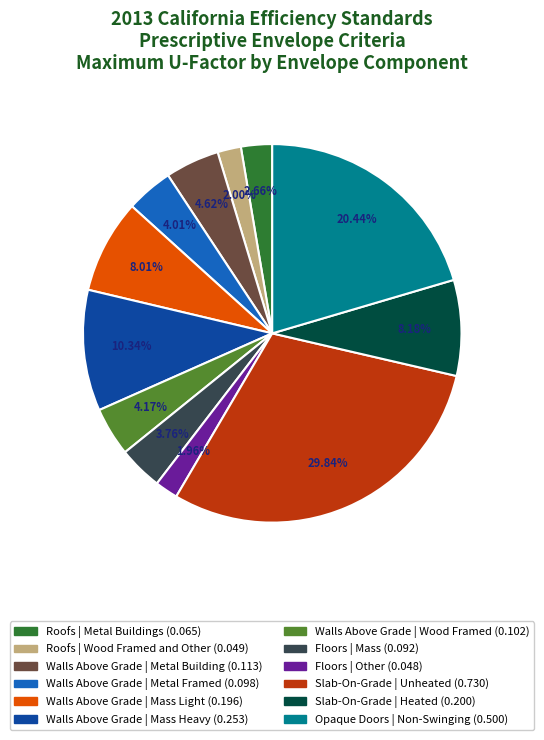

To the nearest percent, what is the difference between the Opaque Doors | Non-Swinging and Slab-On-Grade | Heated slice percentages?

12%